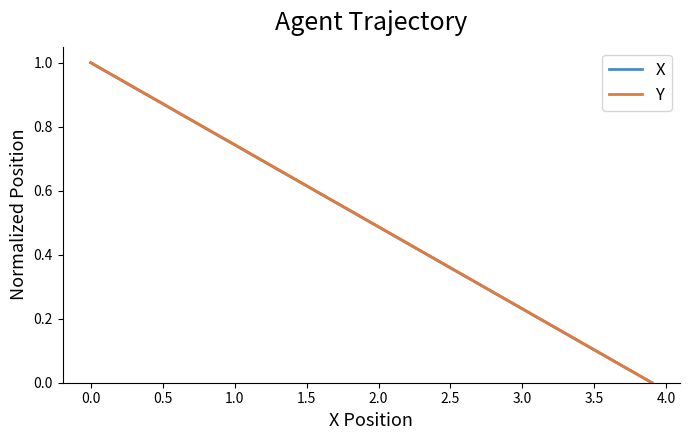

Does the chart have visible grid lines?

No